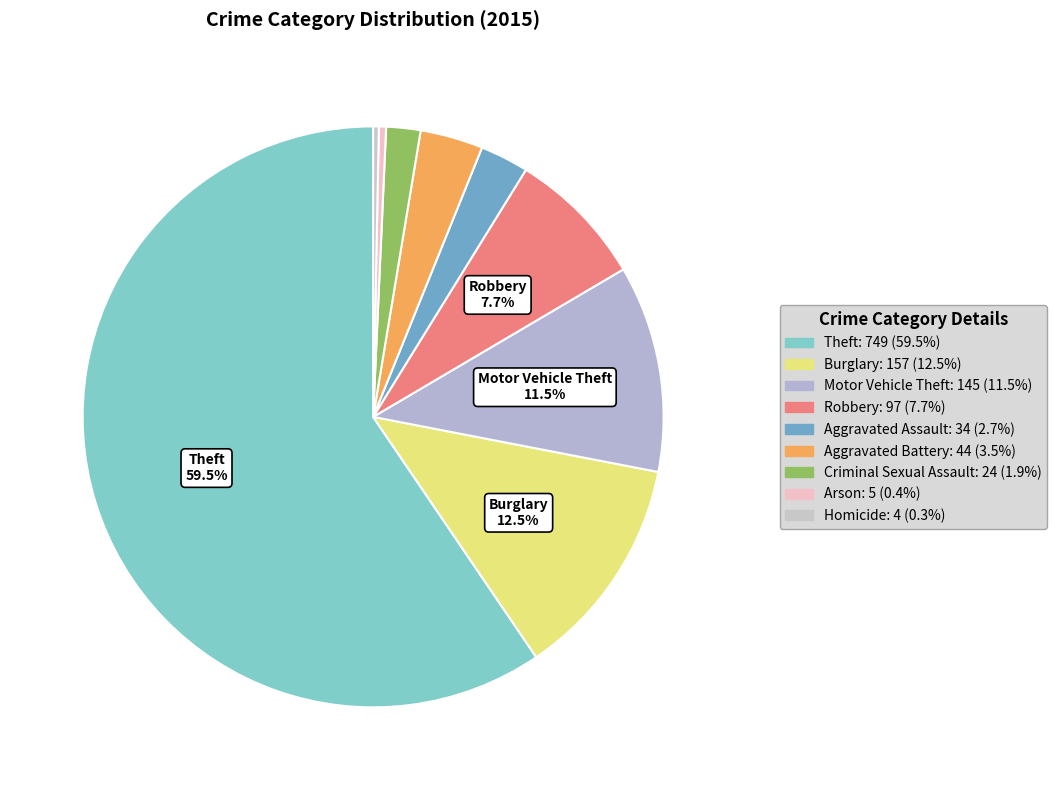

Combined, do Aggravated Assault and Arson account for over 50%?

No